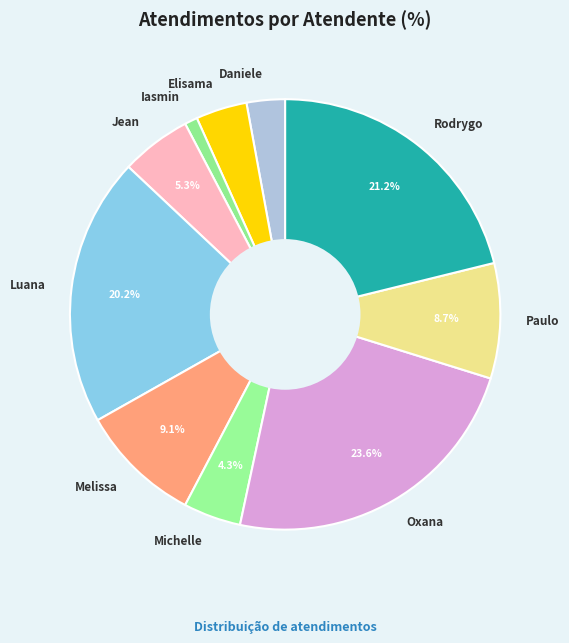

What is the smallest slice in the pie chart?

Iasmin